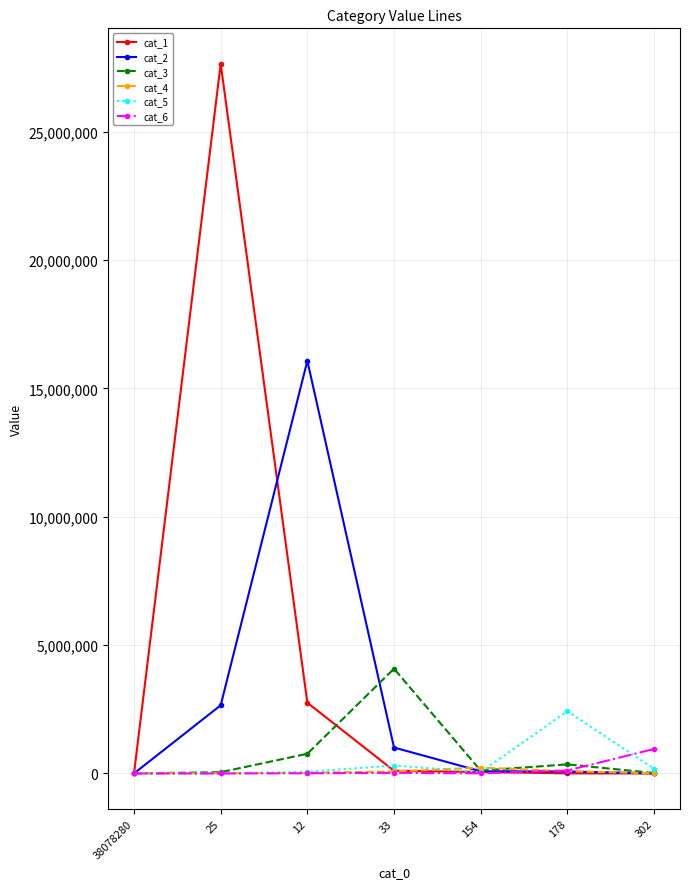

What position from the left is 25?

2